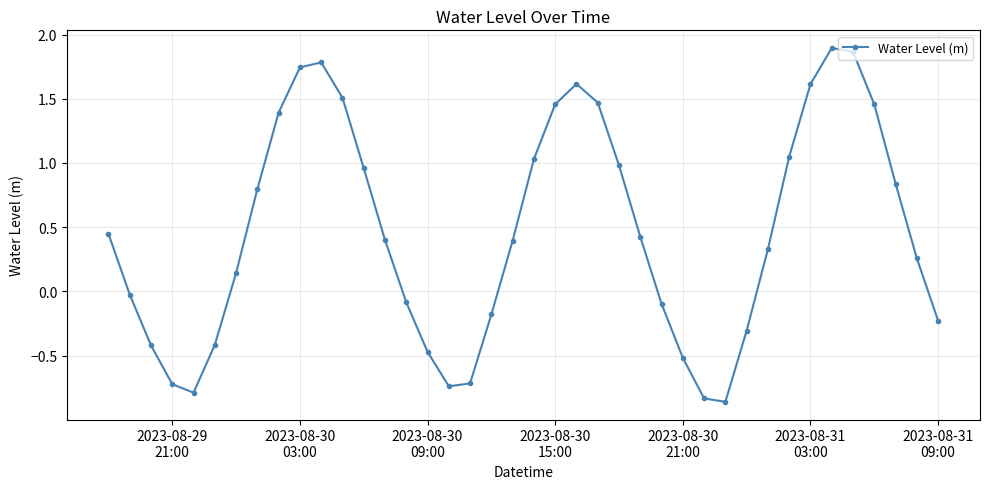

How many interior local peaks (higher than both neighbors) does the data have?

3